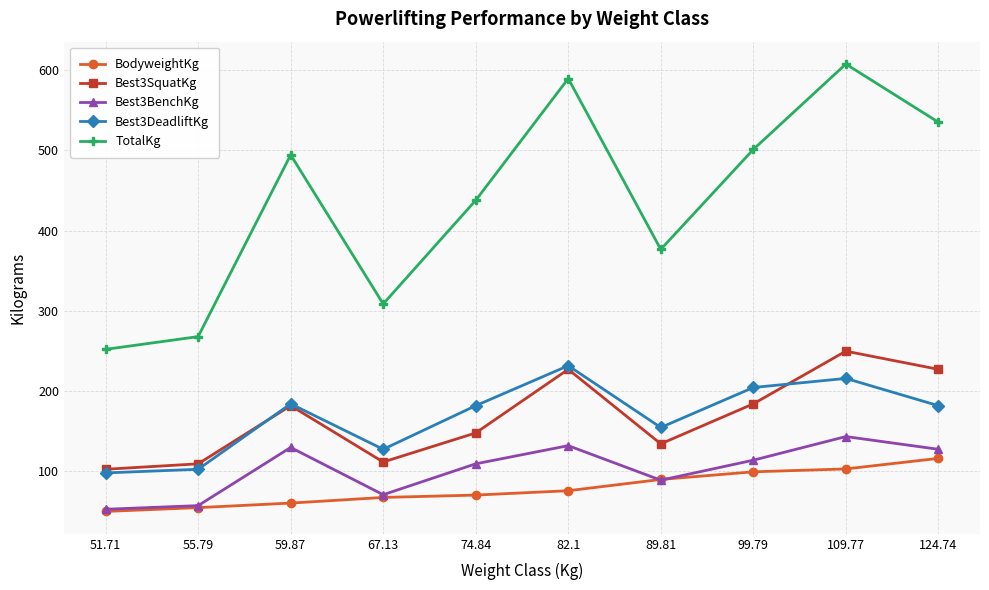

How many interior local peaks does the Best3BenchKg series have?

3